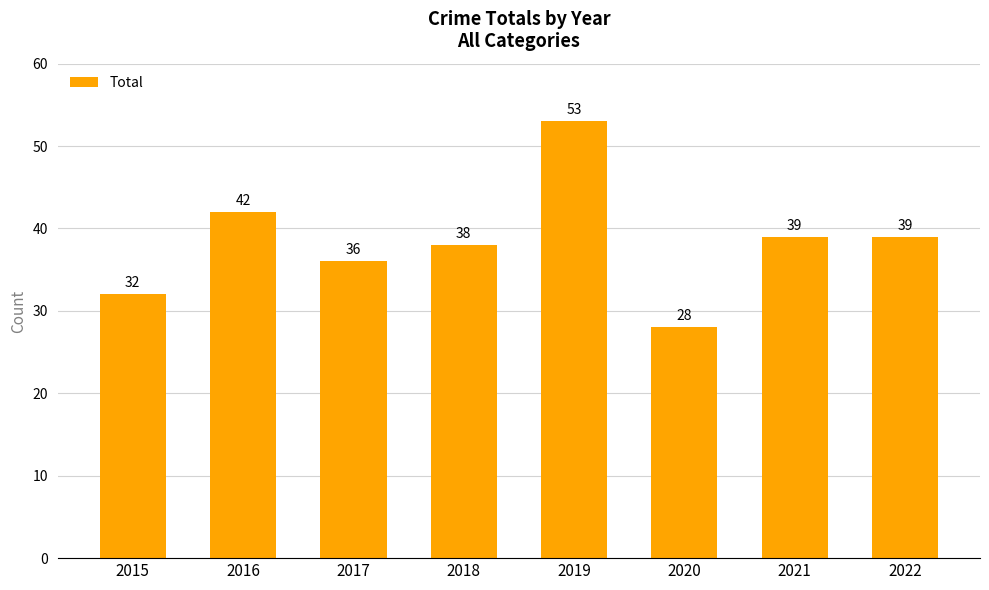

How many series are shown in this chart?

1